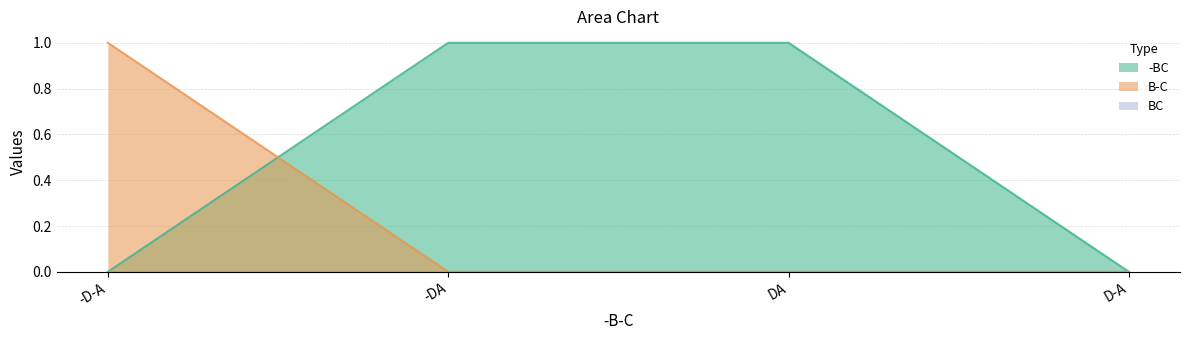

What position from the right is -DA?

3